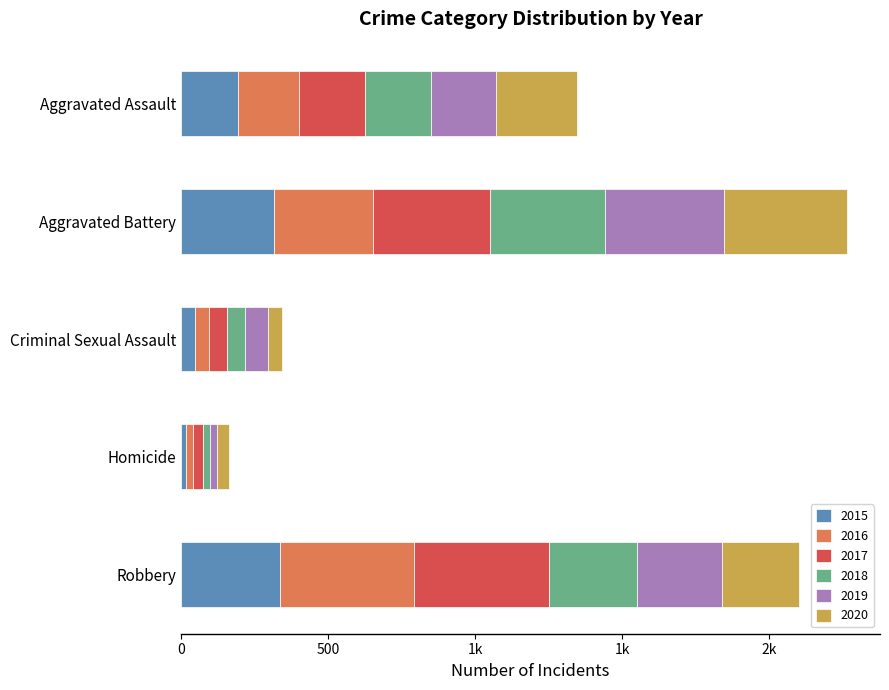

Rank the series at Robbery from highest to lowest value.

2017, 2016, 2015, 2018, 2019, 2020